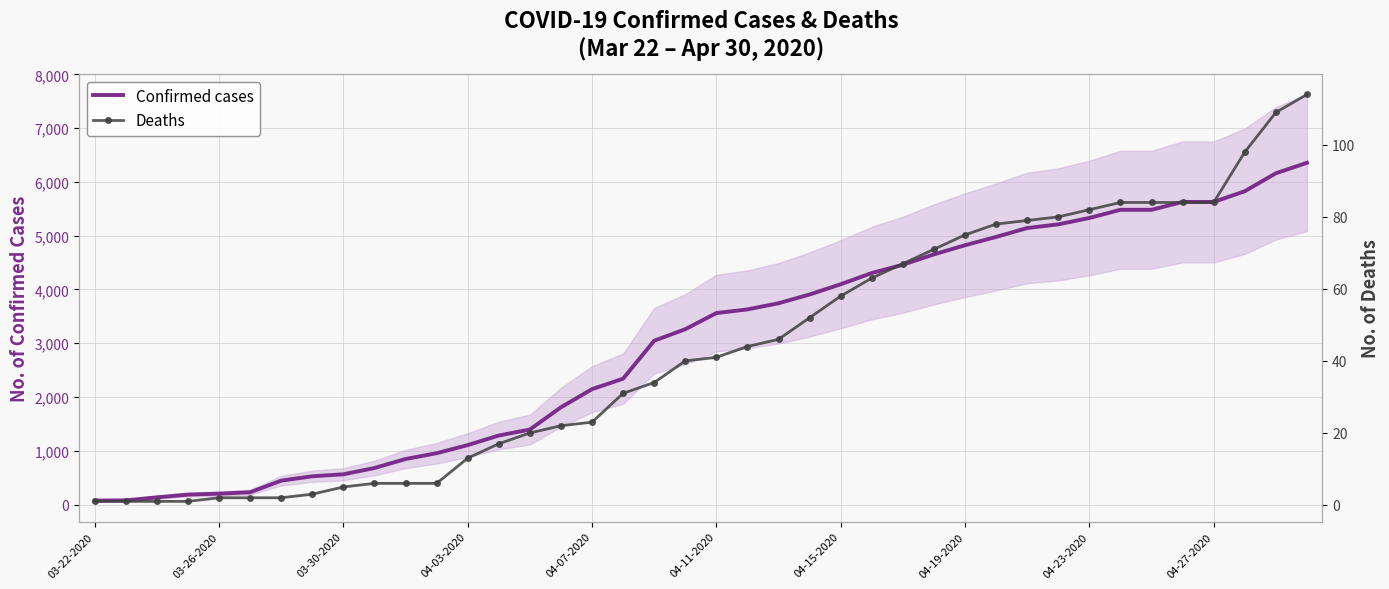

True or false: Confirmed cases has more than 1 interior local peaks.

False